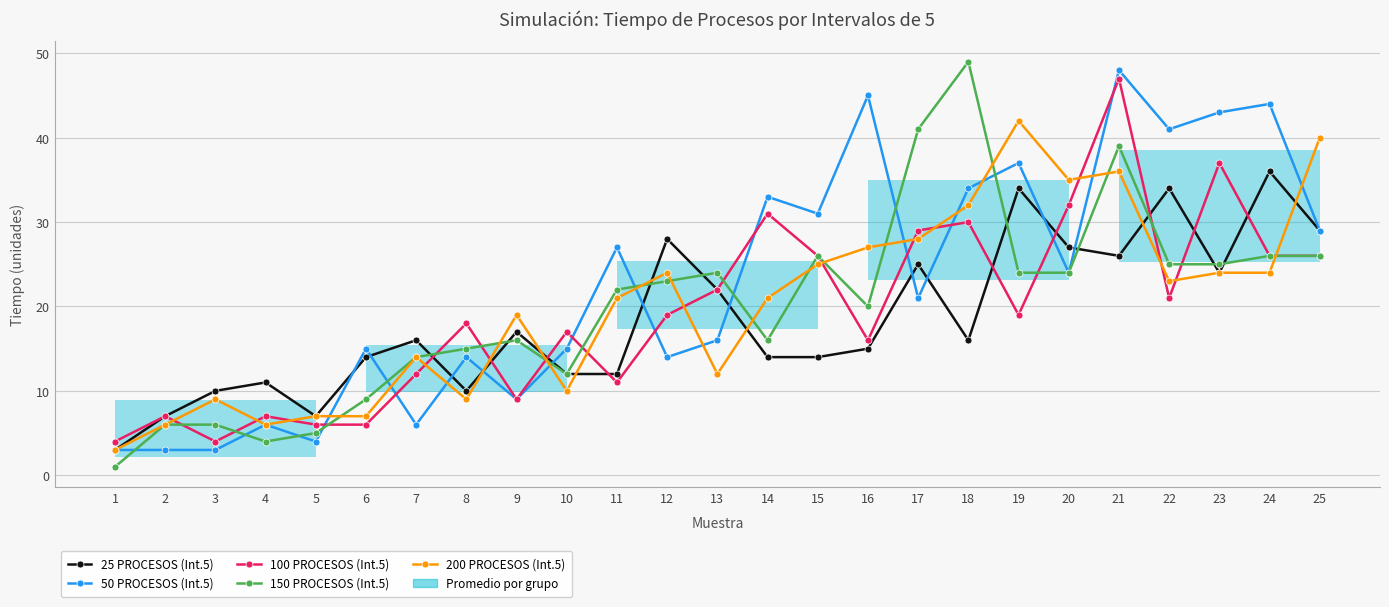

How many series are shown in this chart?

5